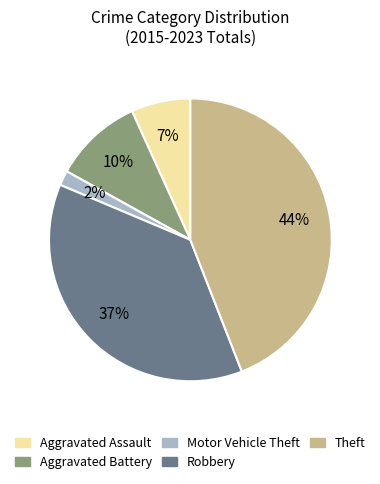

Which slice is the largest?

Theft